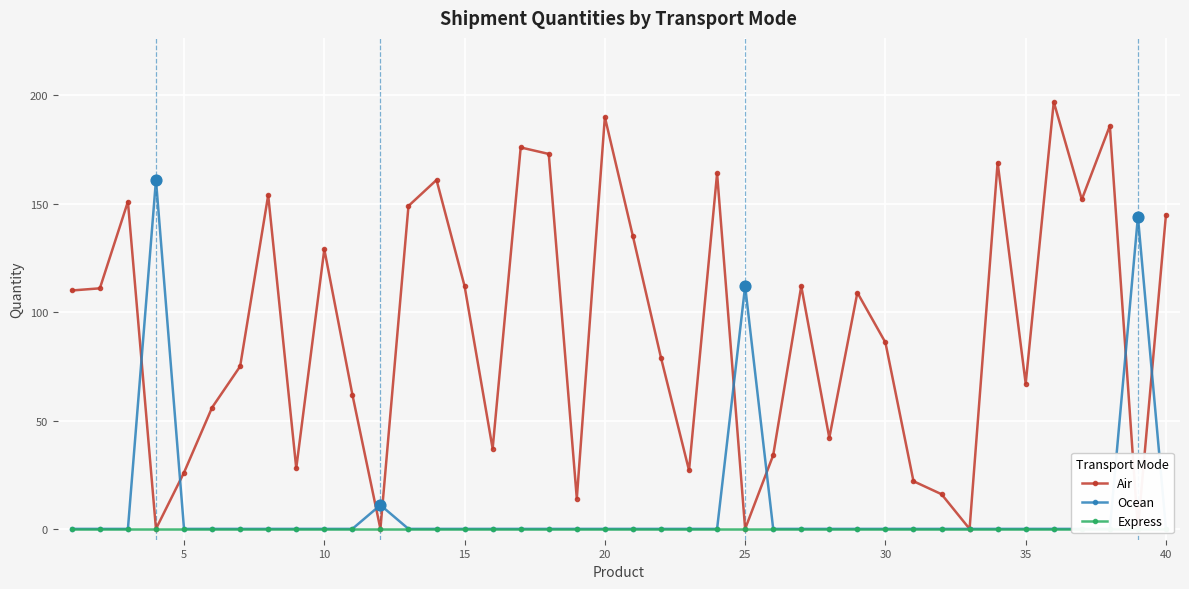

Which series has the largest Y range (max minus min)?

Air